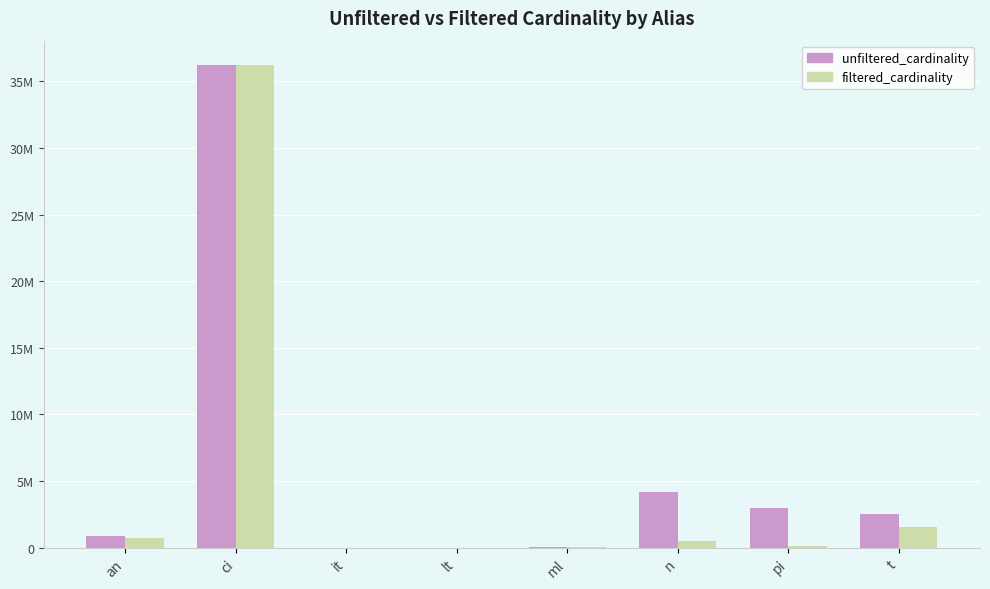

Between an and n, which series saw the biggest shift?

unfiltered_cardinality